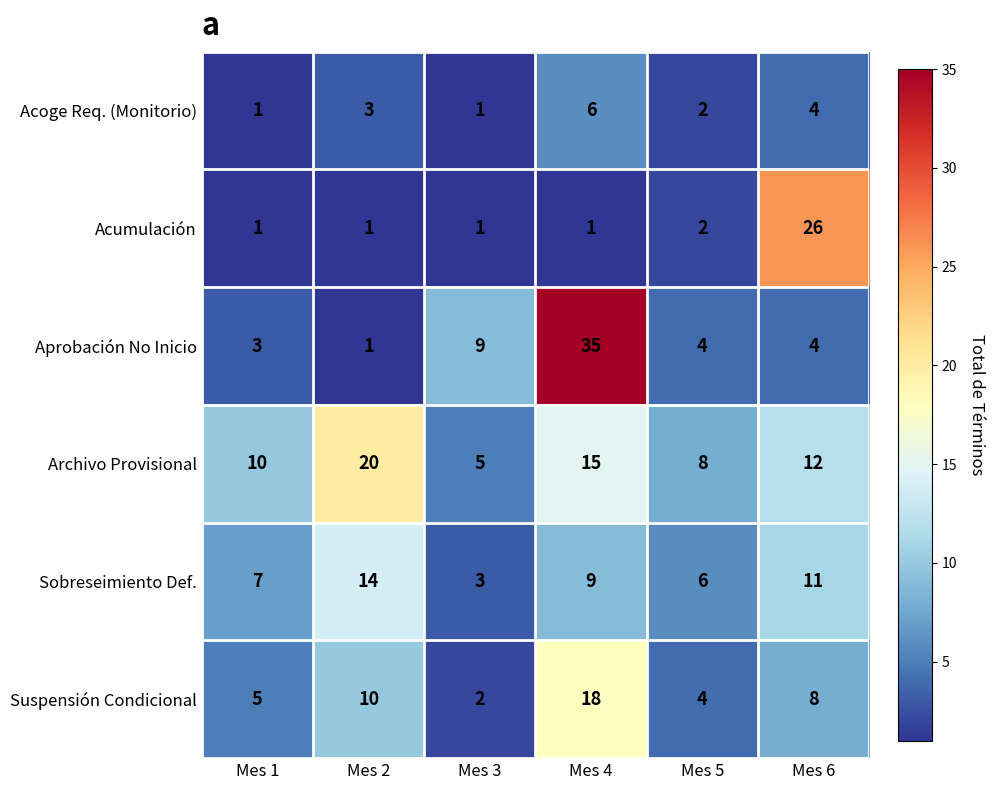

The value of Sobreseimiento Def. at Mes 6 is 5. True or false?

False